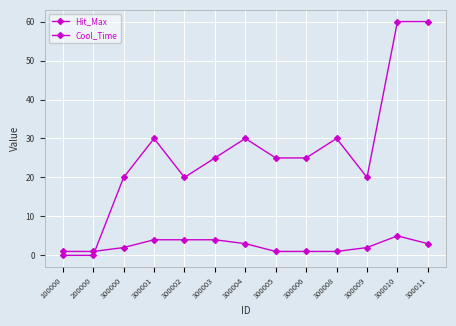

Does the chart have visible grid lines?

Yes